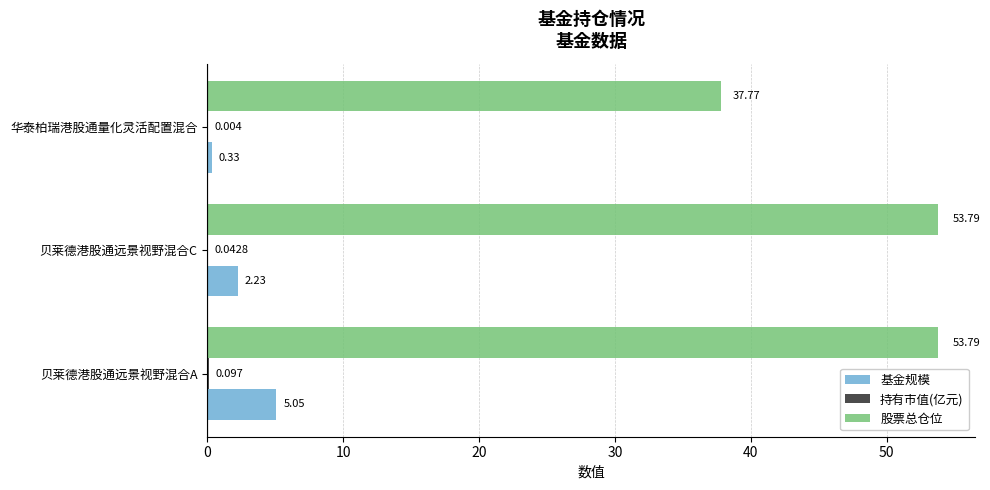

Which series changed the most between 贝莱德港股通远景视野混合C and 华泰柏瑞港股通量化灵活配置混合?

股票总仓位